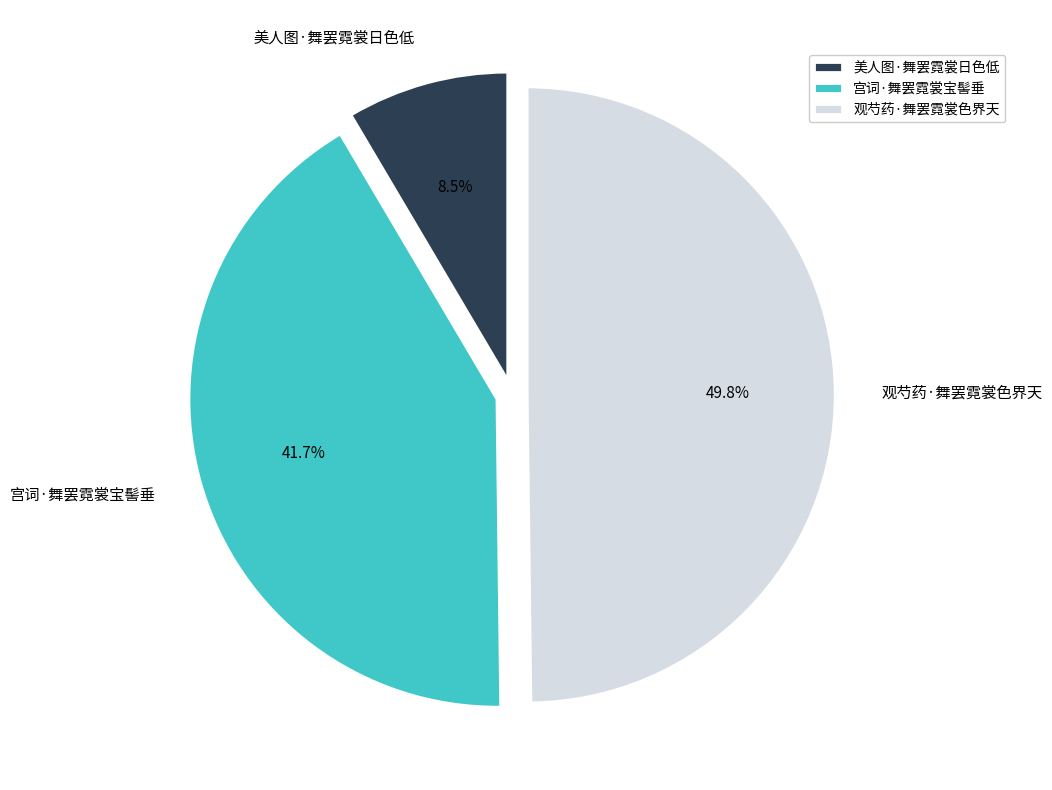

To the nearest percent, what is the combined percentage of 宫词·舞罢霓裳宝髻垂 and 观芍药·舞罢霓裳色界天?

92%